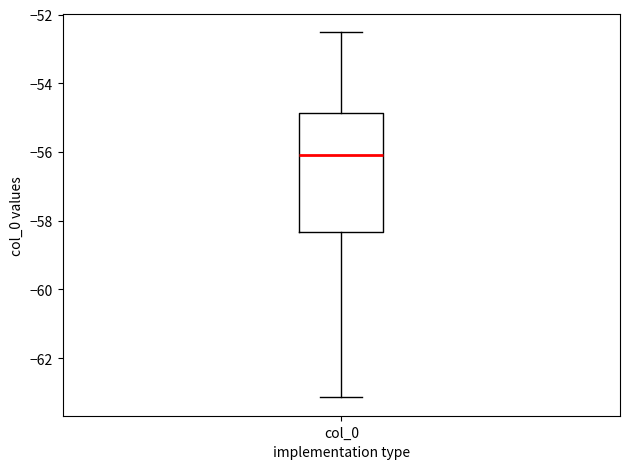

Transcribe this box plot: give where the median line is, the range the box spans, and where the two whiskers end, as read against the y-axis. The values are not printed on the chart, so give them approximately, as read against the axis.

median -56.0, box -58.4 to -54.8, whiskers -63.2 to -52.6